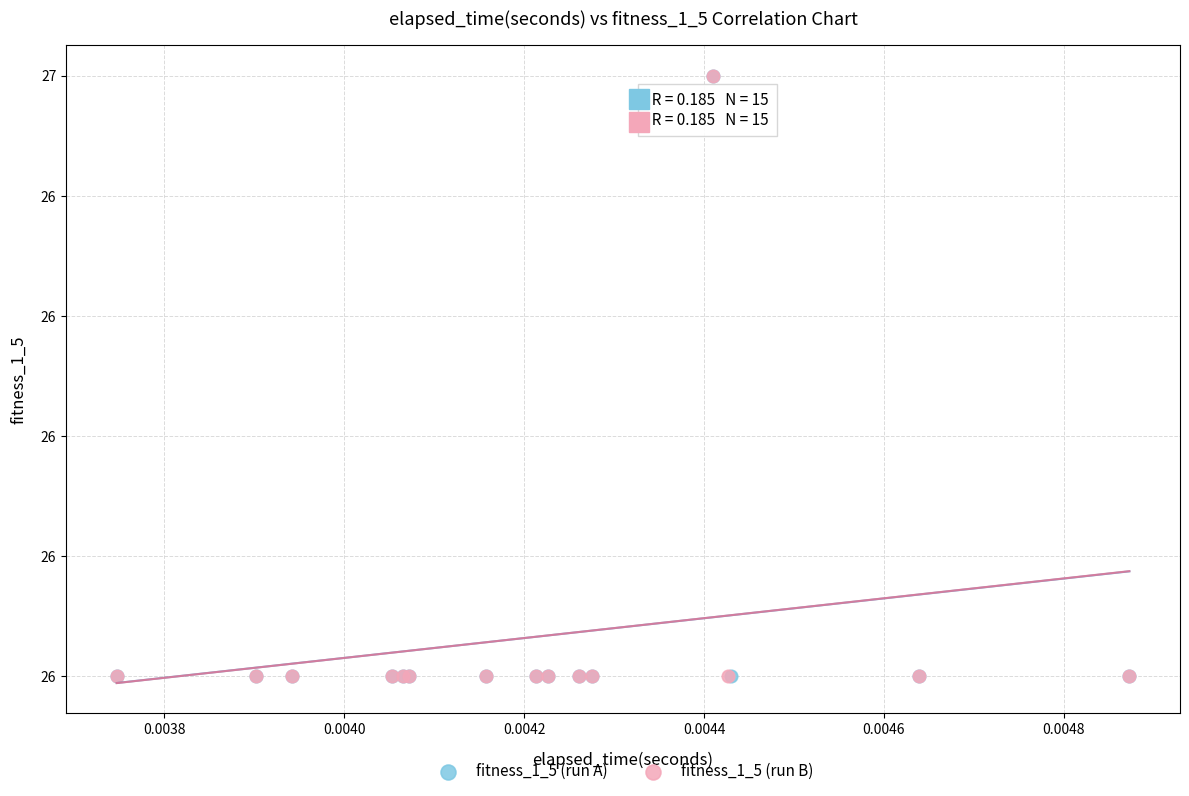

What are all the series names shown in the legend?

fitness_1_5 (run A), fitness_1_5 (run B)